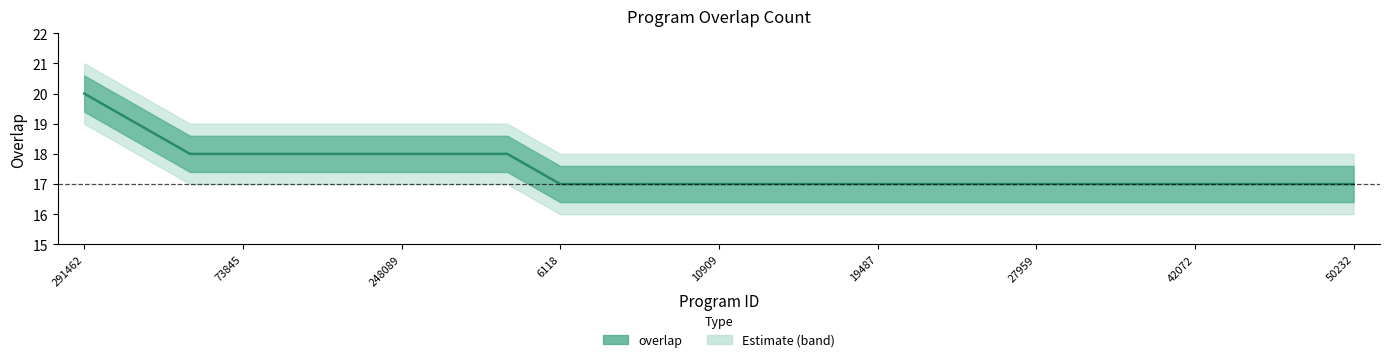

Read the value at 50232.

17